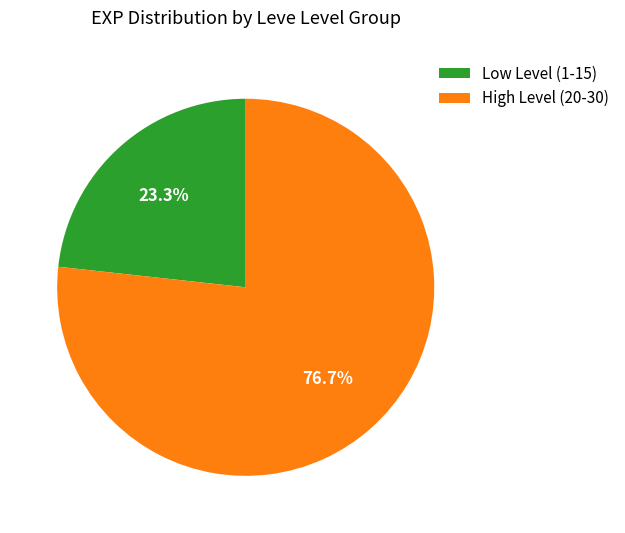

How many segments does this pie chart have?

2